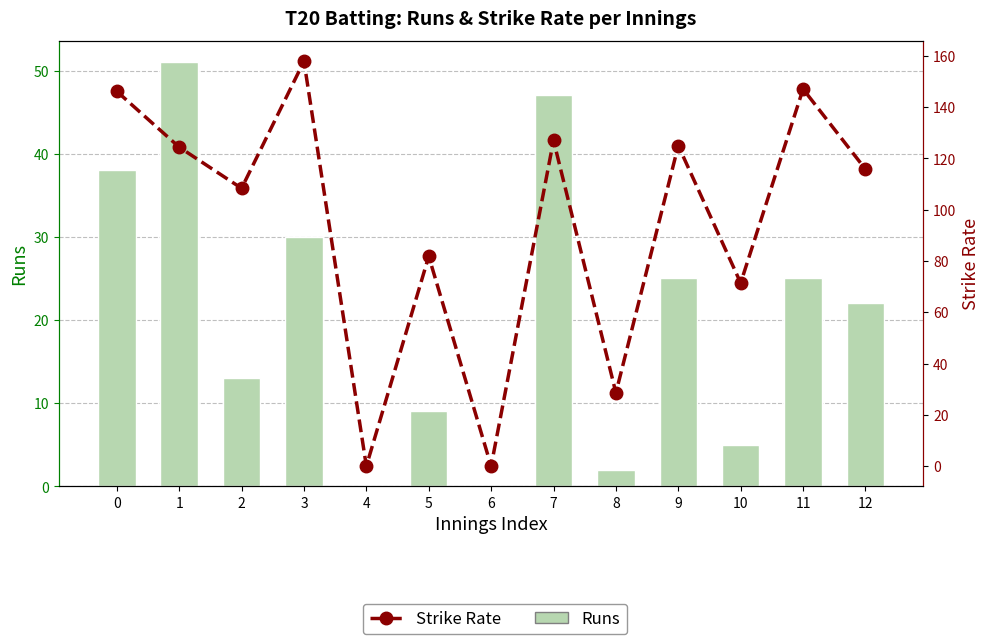

Between 1 and 11, which is larger?

1